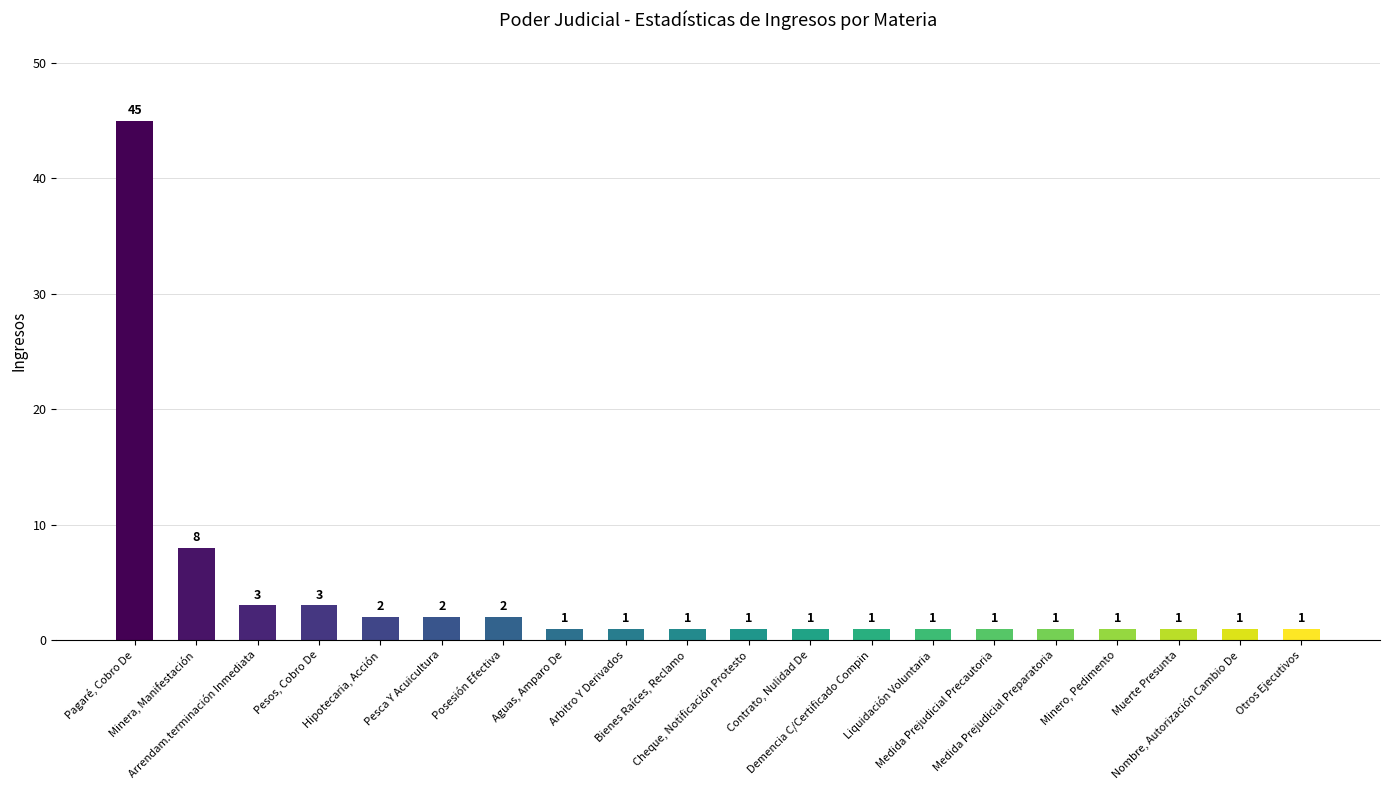

Reading left to right, extract all data points from this chart.

45	8	3	3	2	2	2	1	1	1	1	1	1	1	1	1	1	1	1	1